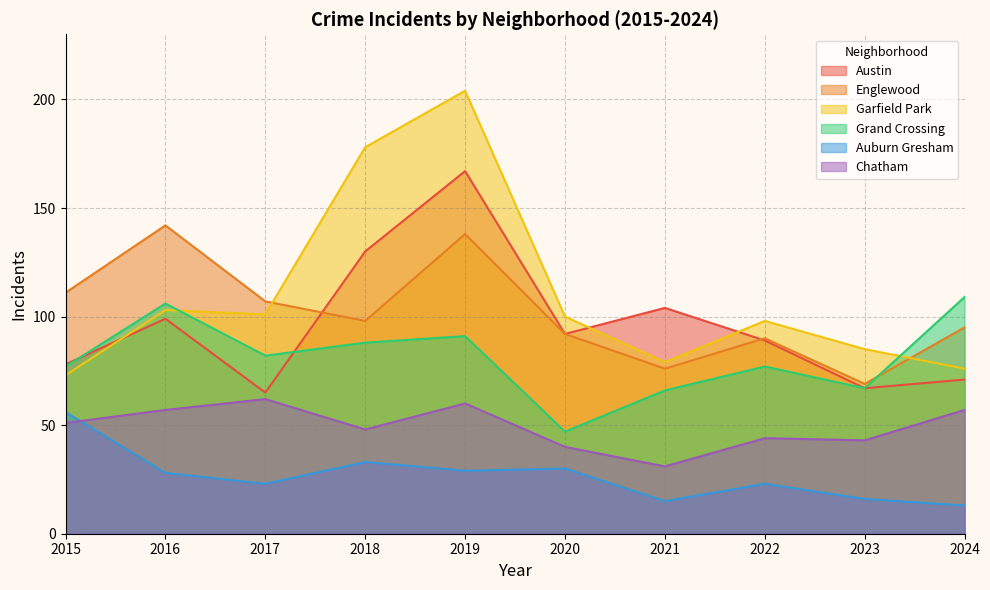

How many series are shown in this chart?

6